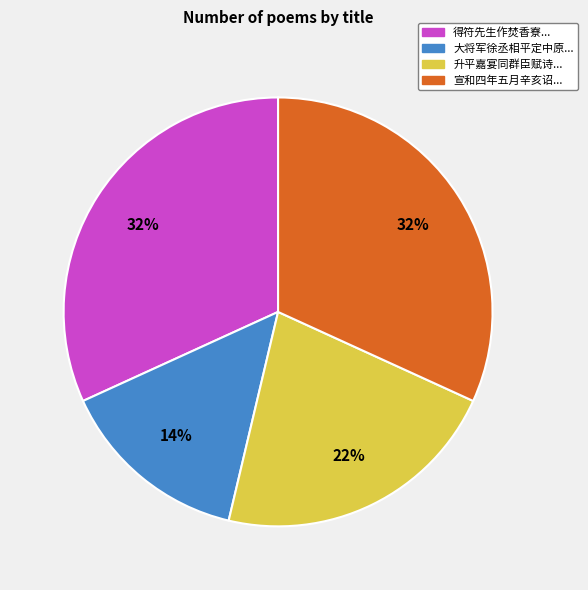

Between 大将军徐丞相平定中原... and 升平嘉宴同群臣赋诗..., which is larger?

升平嘉宴同群臣赋诗...